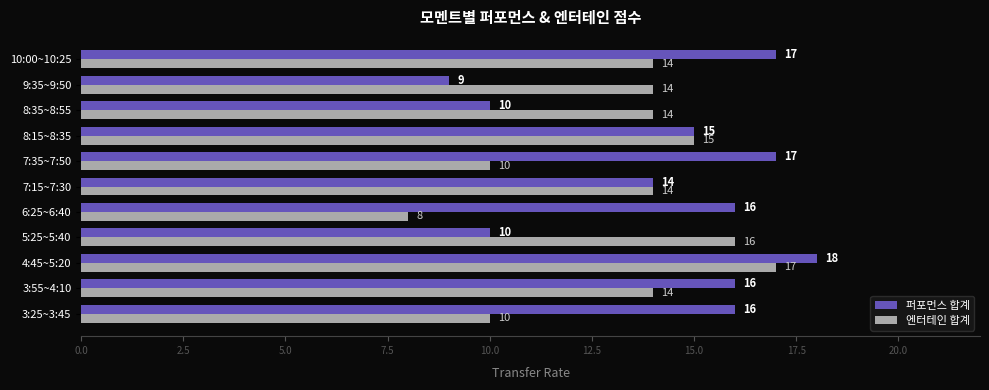

Rank the series by their average value, from highest to lowest.

퍼포먼스 합계, 엔터테인 합계